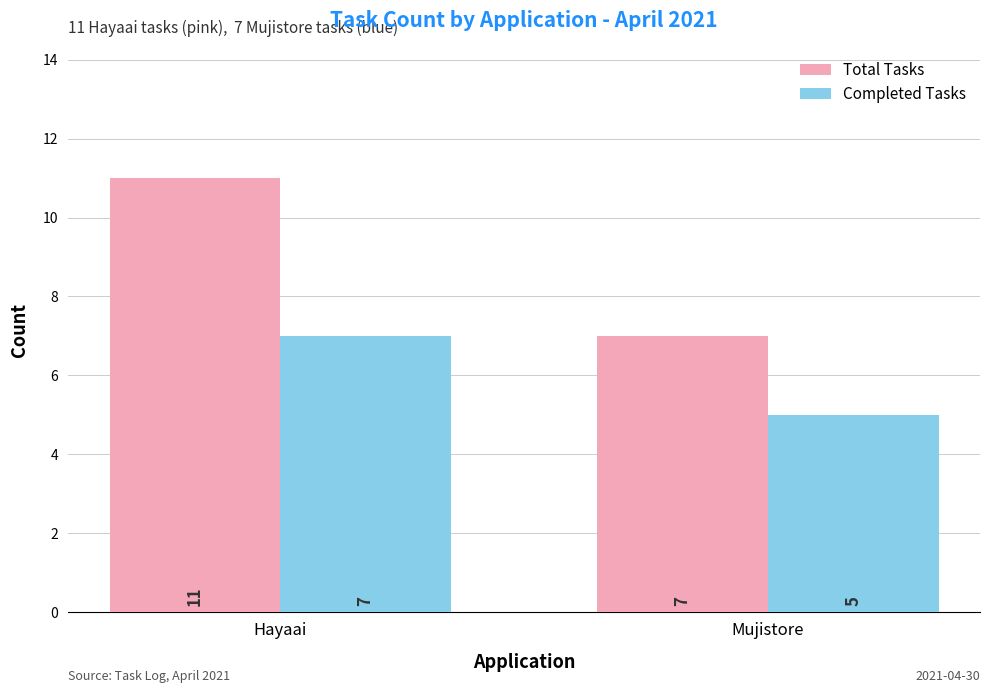

What are all the series names shown in the legend?

Total Tasks, Completed Tasks